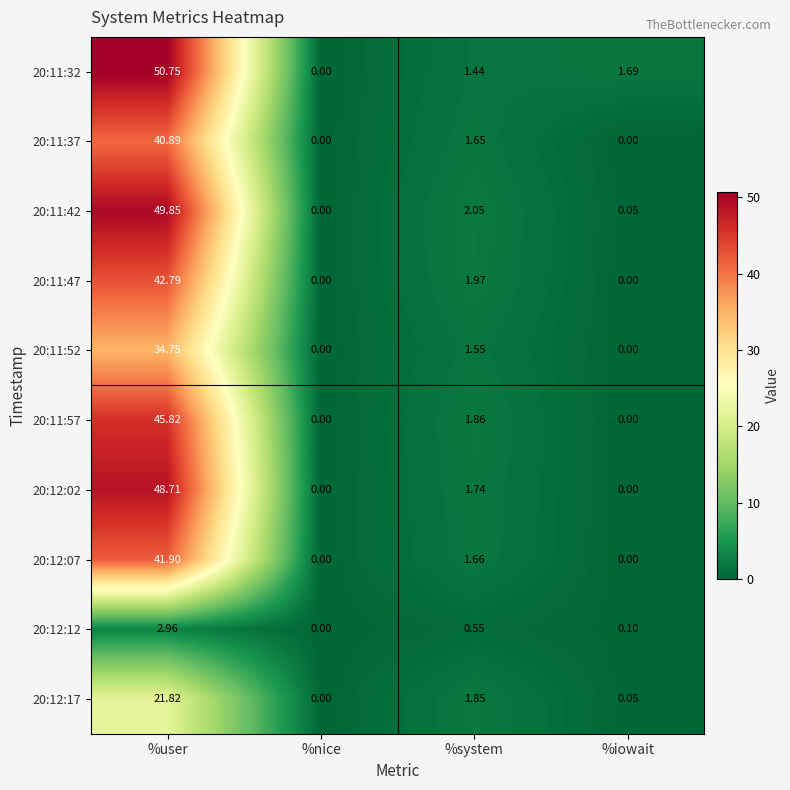

Where is 20:11:52 nearest to the value 17?

%system